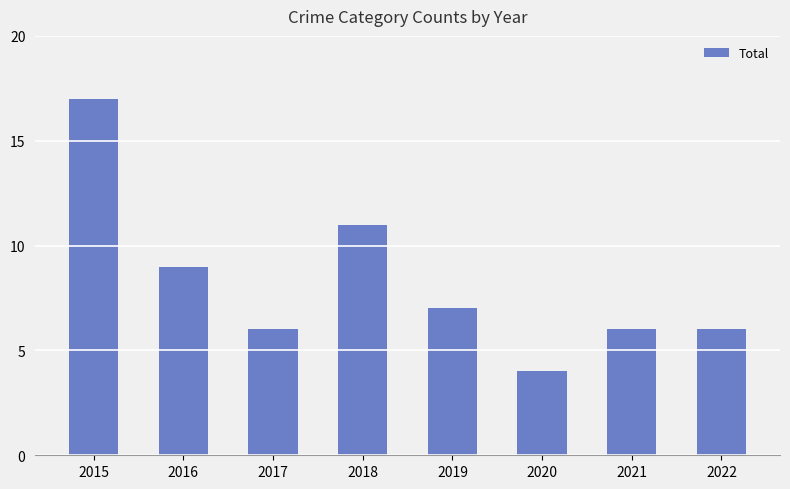

How many values are below 7?

4